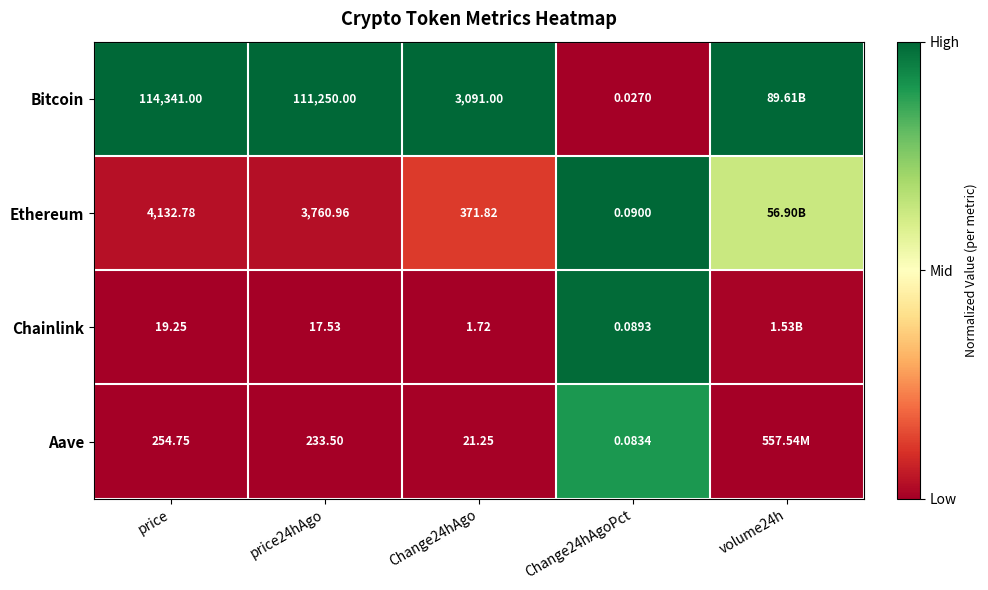

Which series changed the most between price24hAgo and Change24hAgo?

Bitcoin